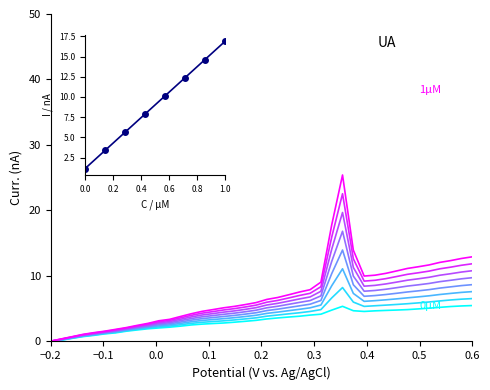

How many data points are less than 3?

18